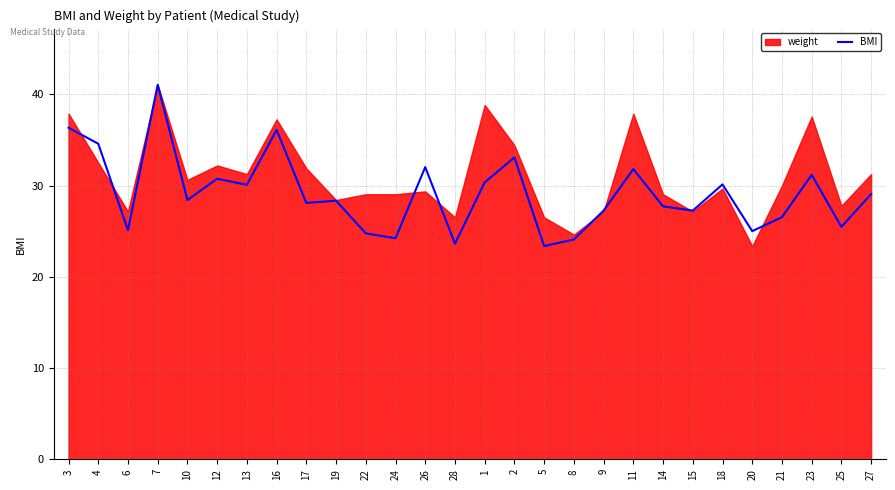

Reading left to right, what are all the values shown in this chart?

36.3	34.6	25.1	41.0	28.4	30.7	30.1	36.1	28.1	28.3	24.8	24.2	32.0	23.6	30.3	33.1	23.4	24.1	27.2	31.8	27.7	27.2	30.1	25.0	26.5	31.2	25.5	29.1